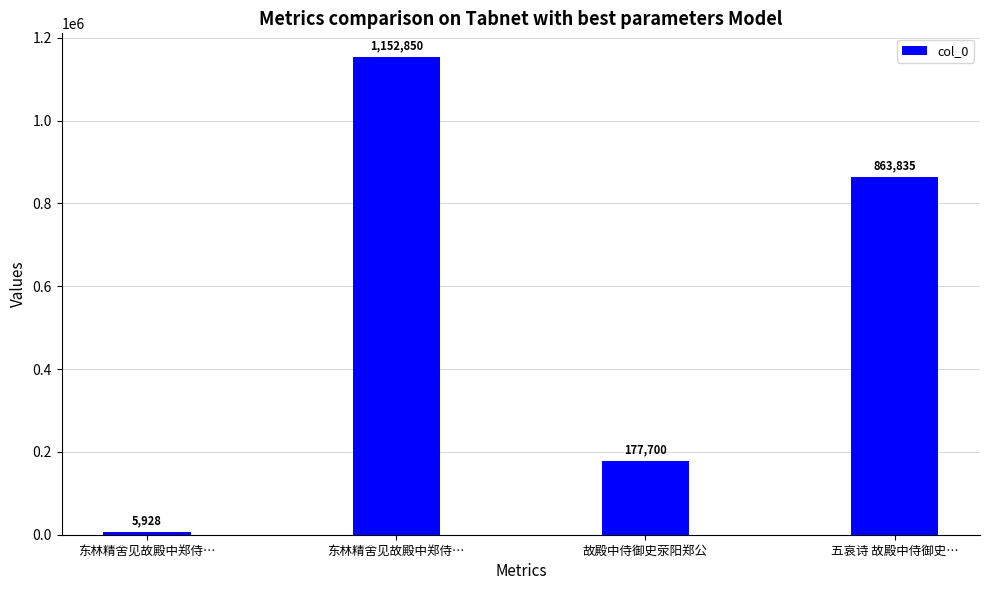

Where does the data first go above 863835?

东林精舍见故殿中郑侍…